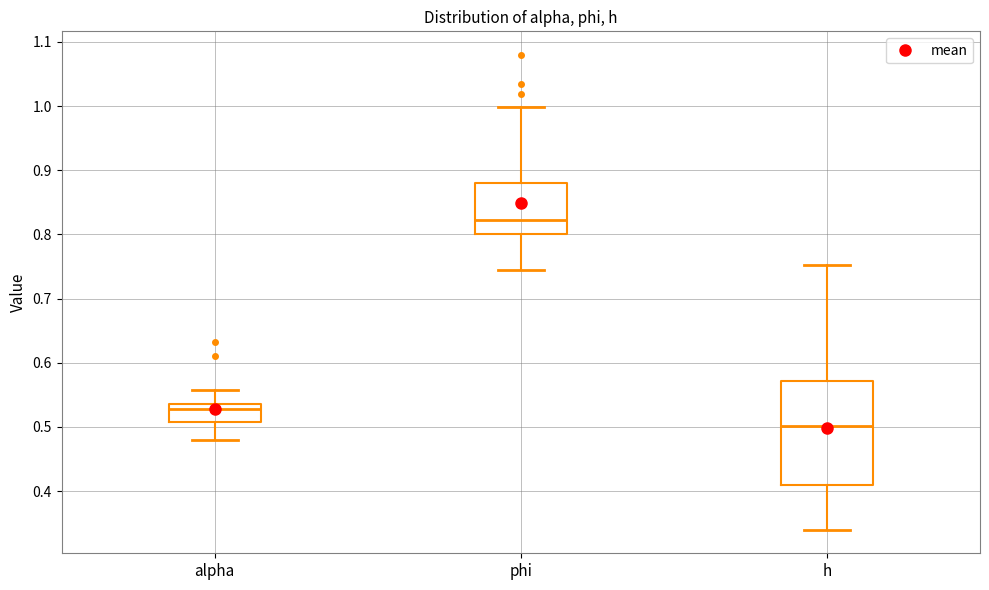

Reading left to right, transcribe this box plot: for each box, give where its median line is, the range the box spans, and where its two whiskers end, as read against the y-axis. The values are not printed on the chart, so give them approximately, as read against the axis.

alpha: median 0.53, box 0.51 to 0.54, whiskers 0.48 to 0.56
phi: median 0.82, box 0.80 to 0.88, whiskers 0.75 to 1.00
h: median 0.50, box 0.41 to 0.57, whiskers 0.34 to 0.75